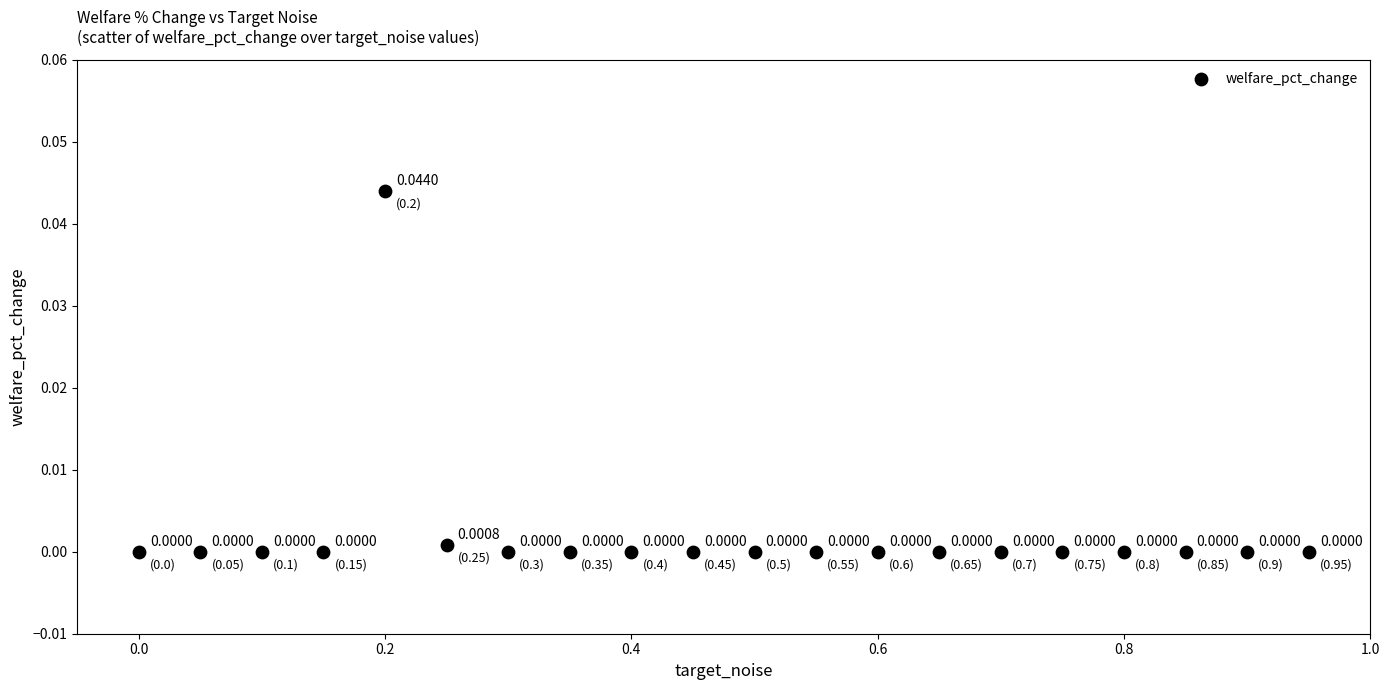

What is the range of X values (max minus min)?

0.9